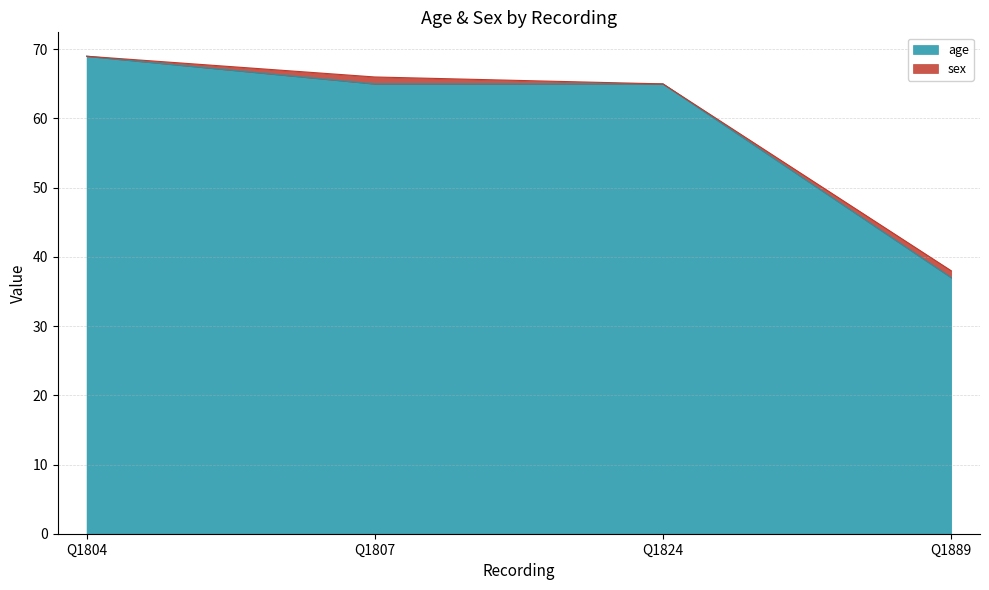

What is the value of the 3rd point from the left?

65